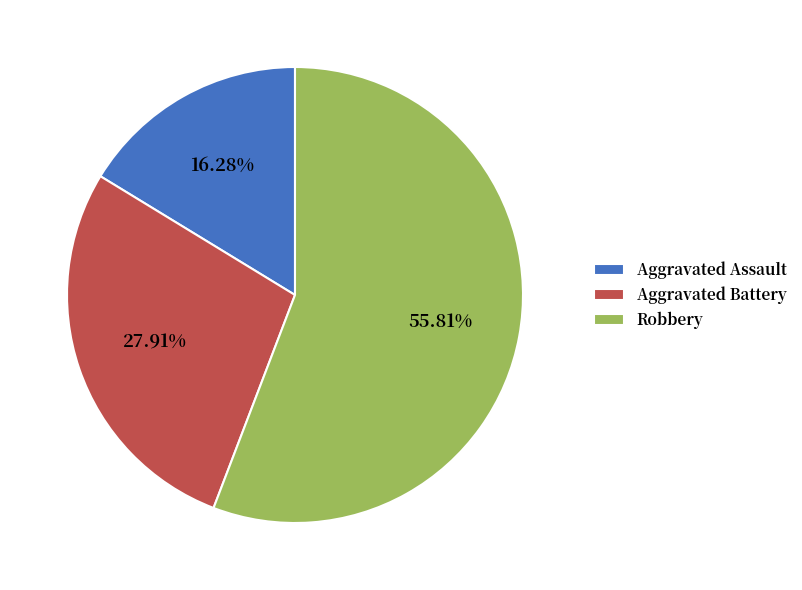

Which slice represents more than half of the pie?

Robbery